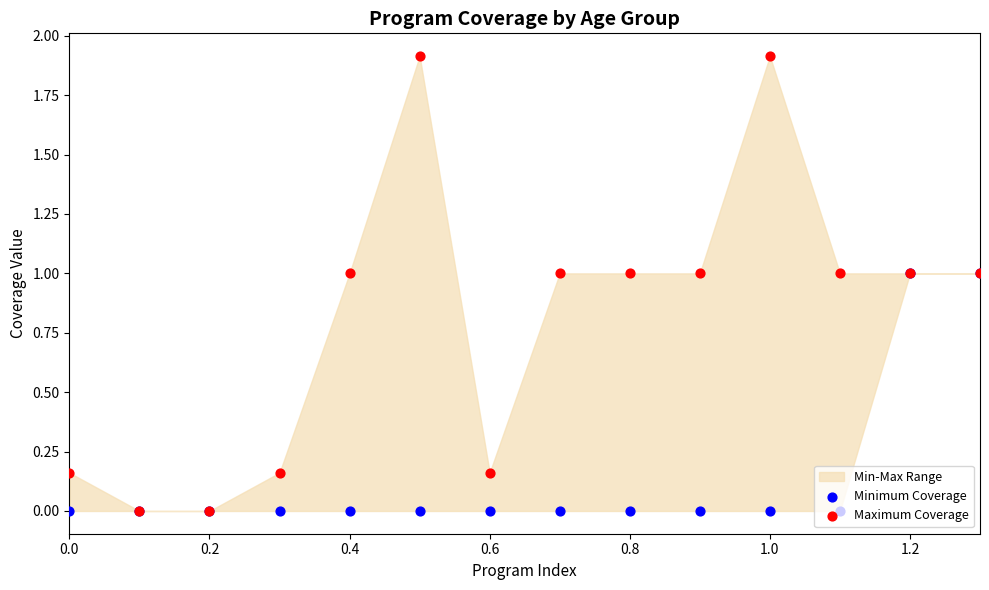

Which series contains the highest Y value?

Maximum Coverage